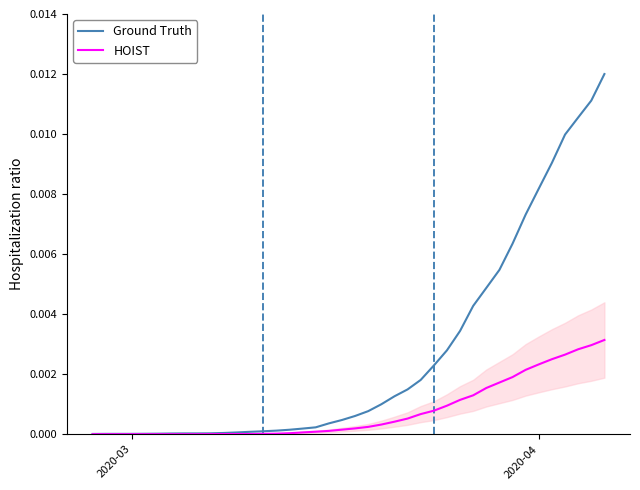

True or false: HOIST has a value of 0.0 at 19.

False